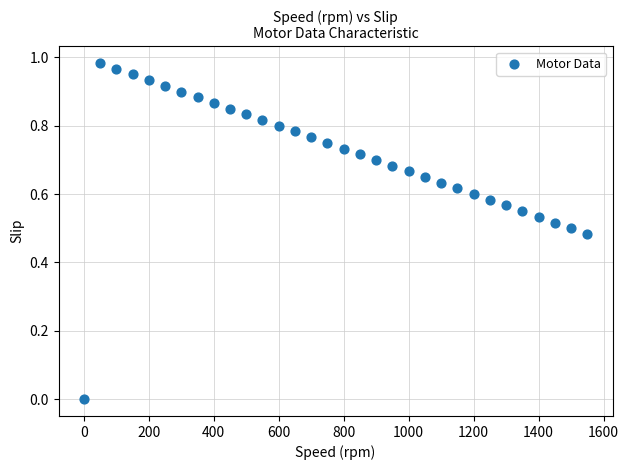

What is the range of X values (max minus min)?

1550.0